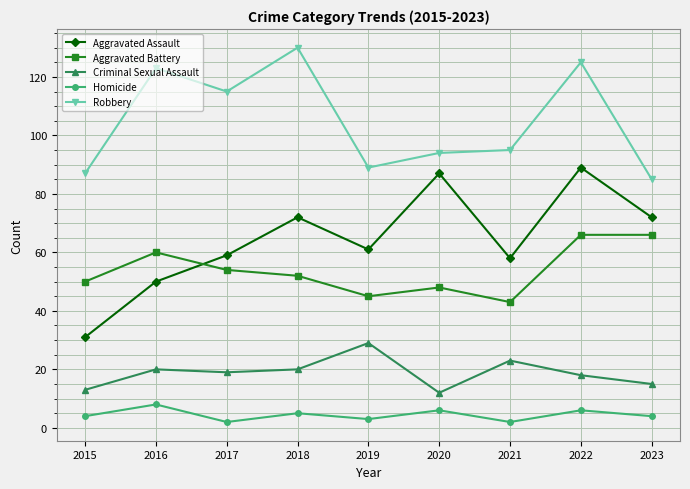

What is the value of the Aggravated Assault point at the 3rd from the left?

59